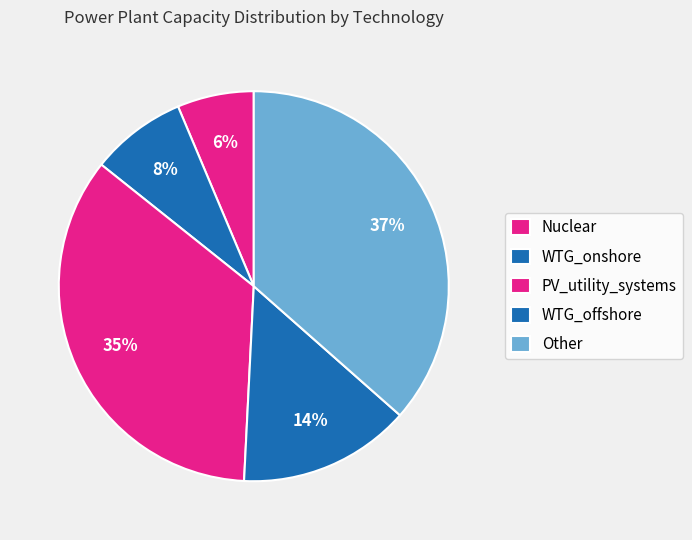

The Other slice represents 23% of the pie. True or false?

False